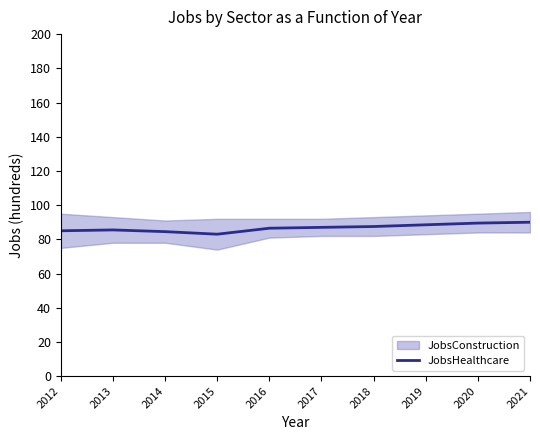

Rank the categories by value from lowest to highest.

2015, 2014, 2012, 2013, 2016, 2017, 2018, 2019, 2020, 2021